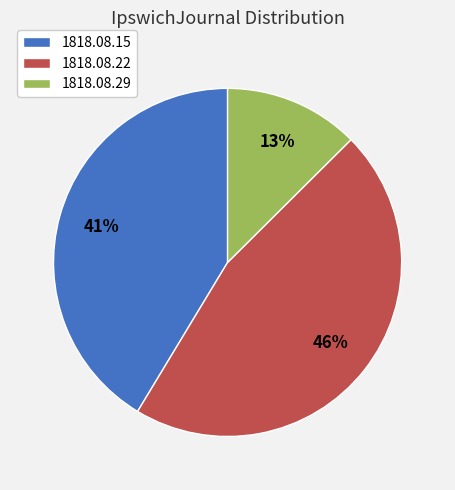

To the nearest percent, what is the average slice percentage?

33%